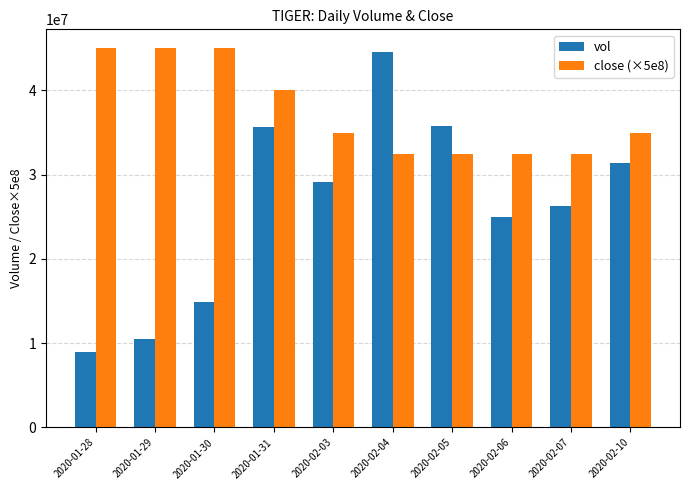

The value of close (×5e8) at 2020-01-31 is 40000000. True or false?

True